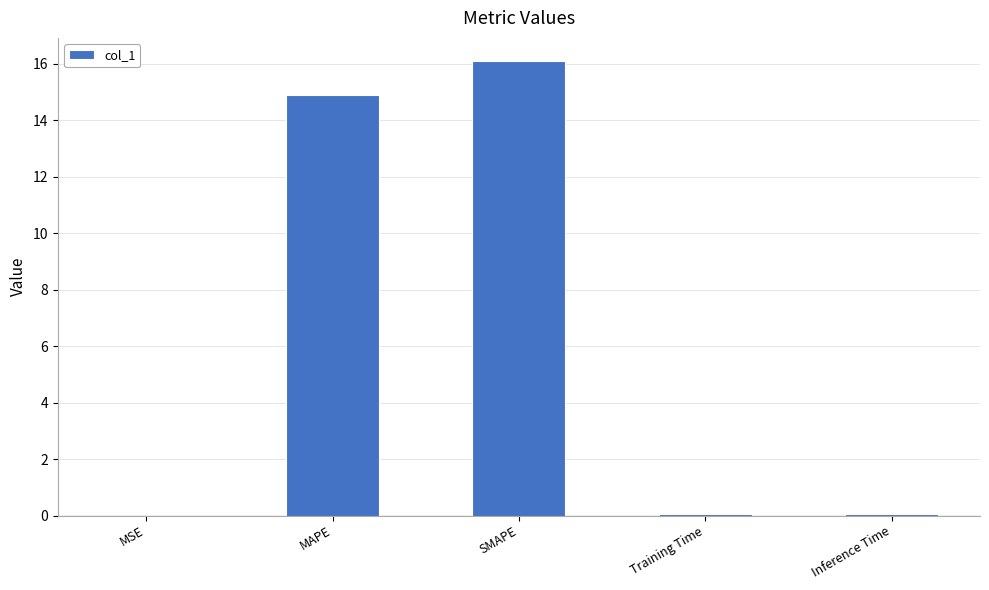

What is the sum of all values?

31.1